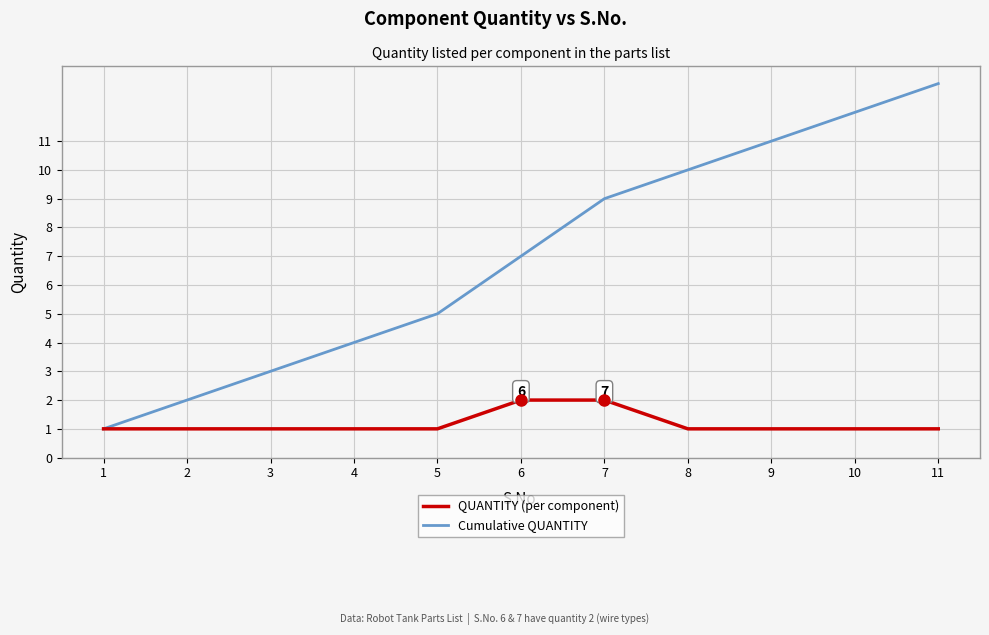

Rank the categories by Cumulative QUANTITY value from highest to lowest.

11, 10, 9, 8, 7, 6, 5, 4, 3, 2, 1